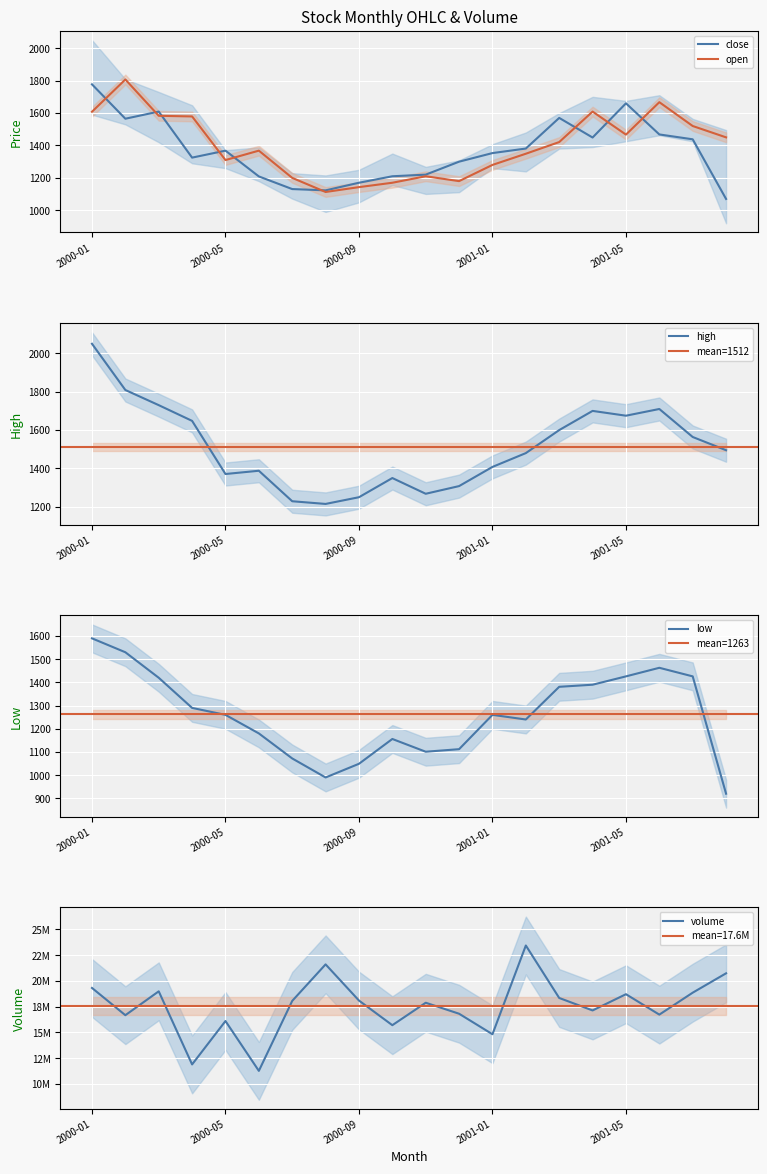

What is the difference between the maximum and minimum values in the open series?

694